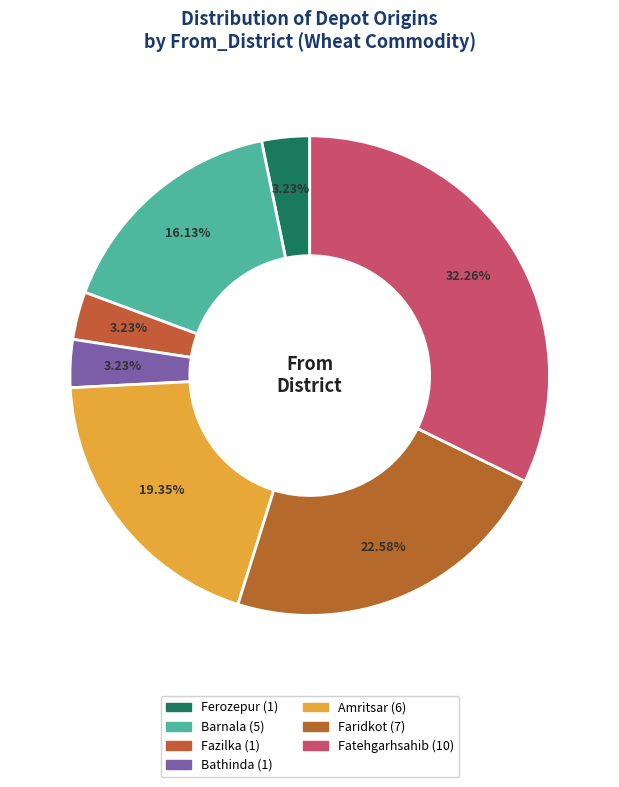

The Fazilka slice represents 14% of the pie. True or false?

False